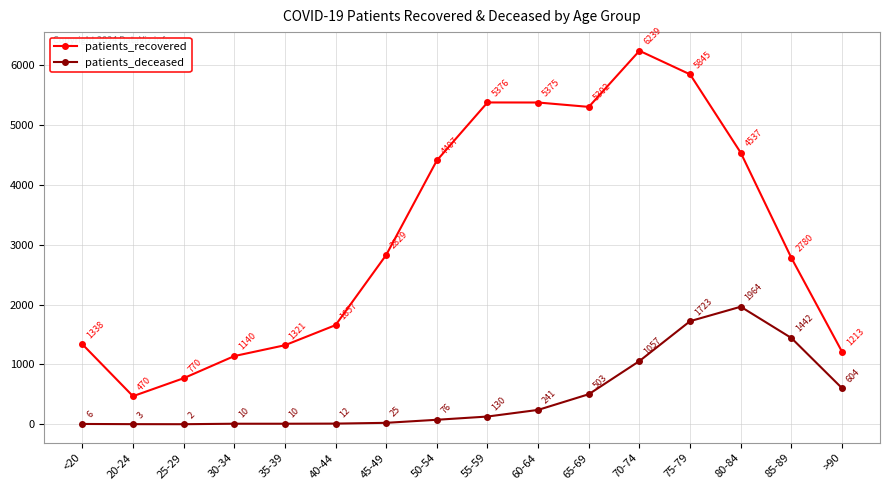

True or false: patients_recovered has a value of 4537 at 80-84.

True